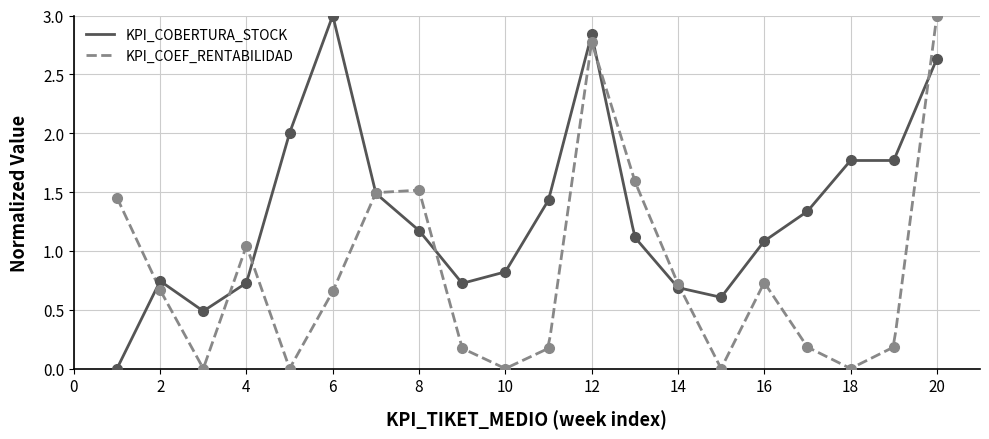

How many positive values does the KPI_COBERTURA_STOCK series have?

299